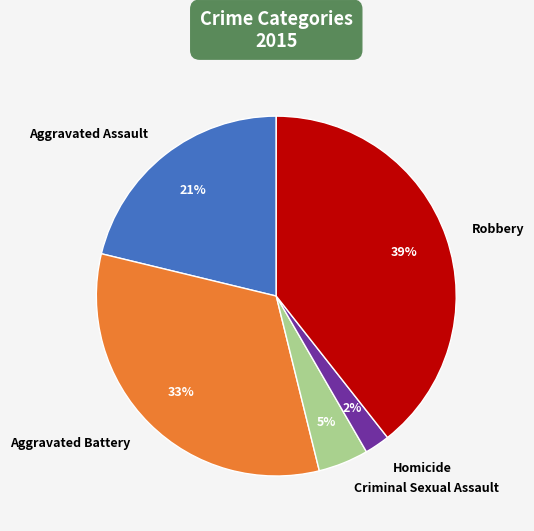

Does any single category account for the majority?

No